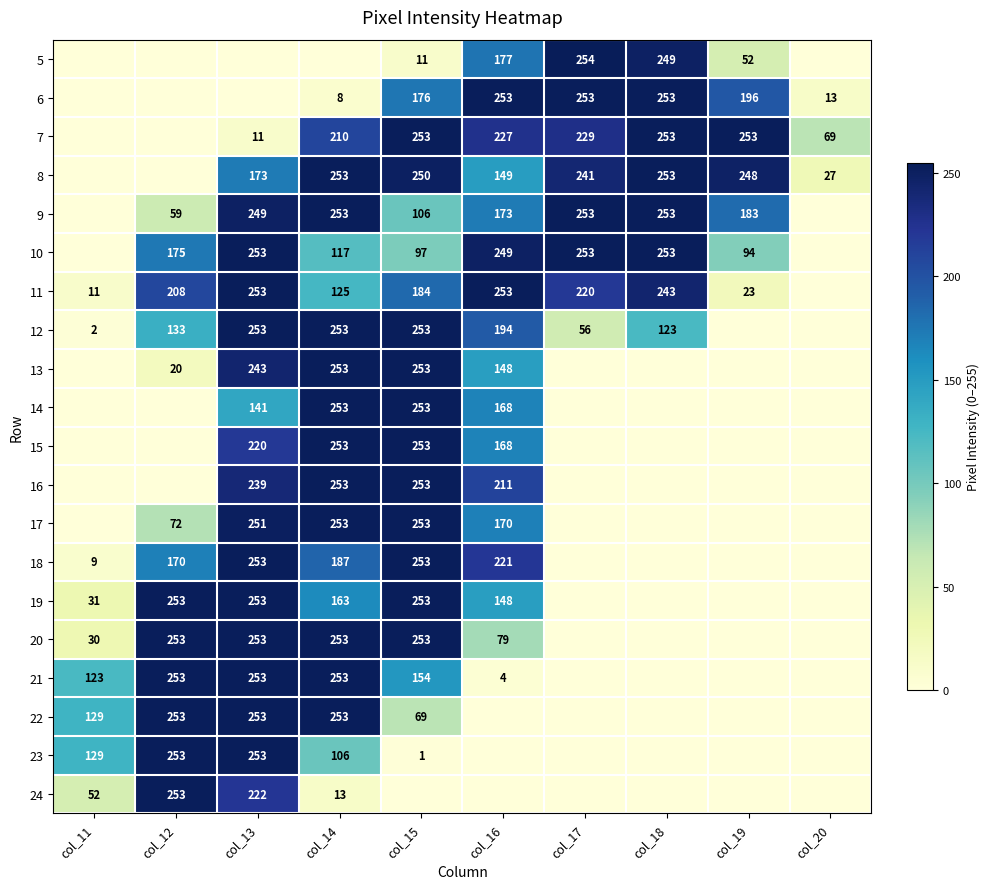

The 24 series shows 13 at col_14. True or false?

True